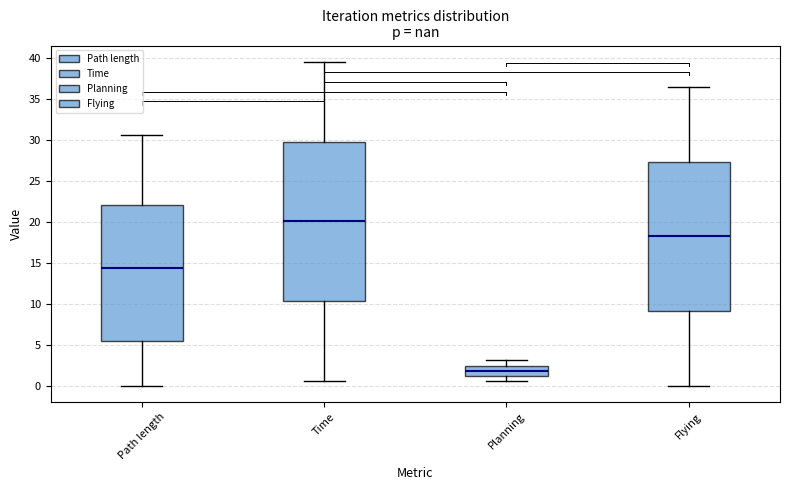

Which box's median line is the lowest?

Planning